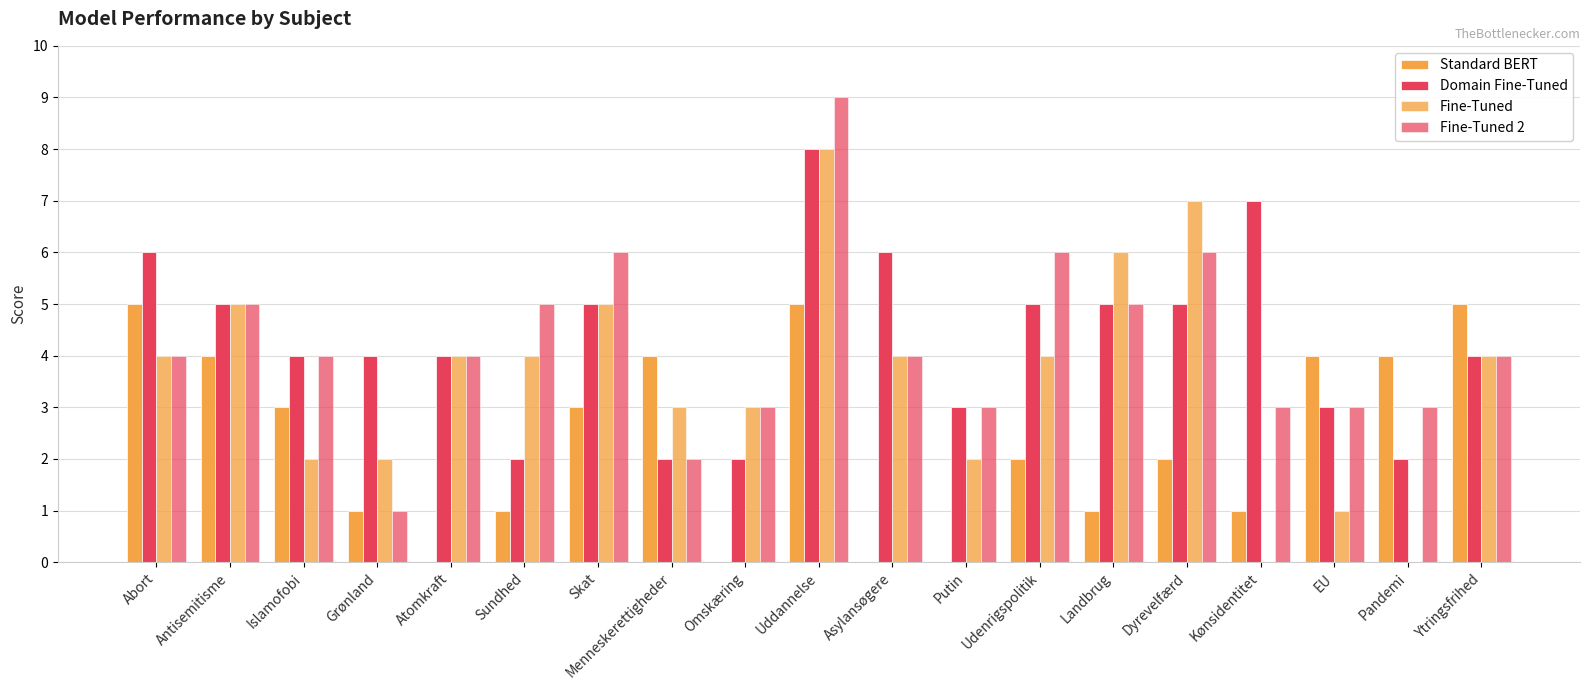

What is the spread (max minus min) of values at Udenrigspolitik?

4